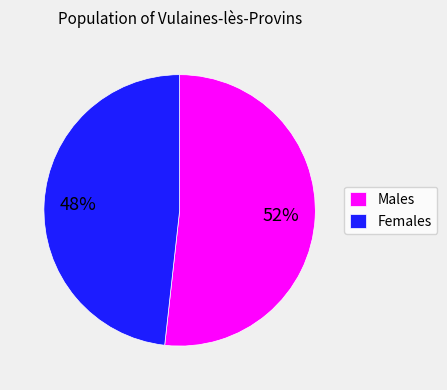

Combined, do Females and Males account for over 50%?

Yes